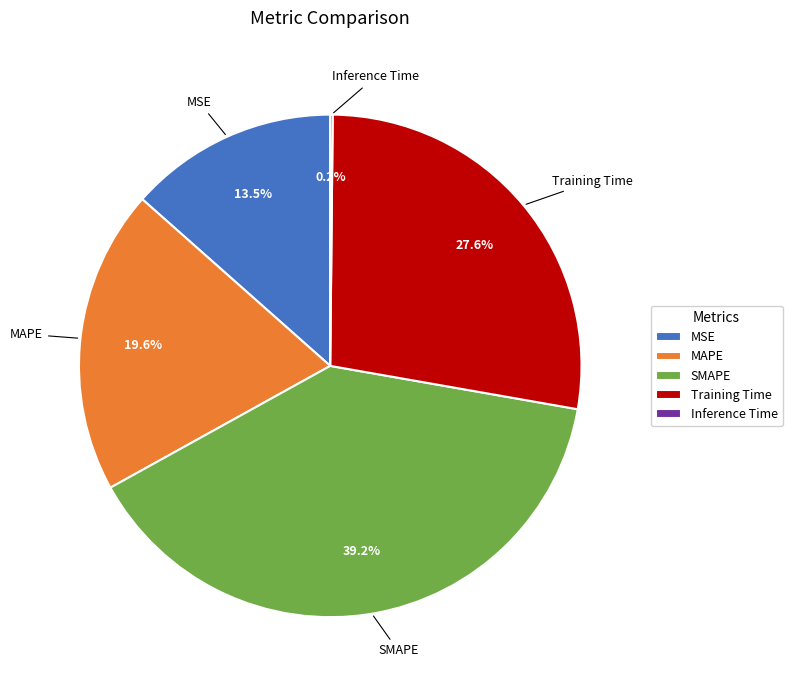

Is there any slice that represents more than half of the pie?

No